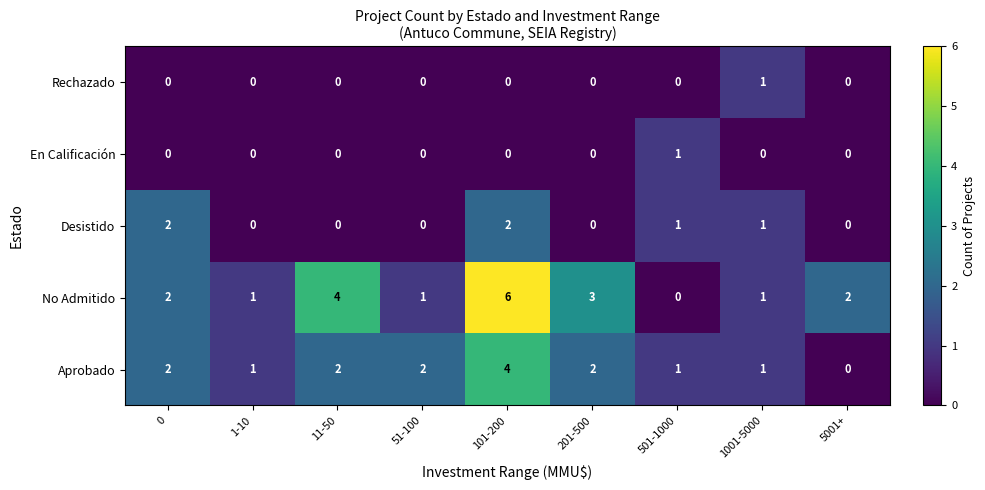

Which series has the widest spread of values?

No Admitido